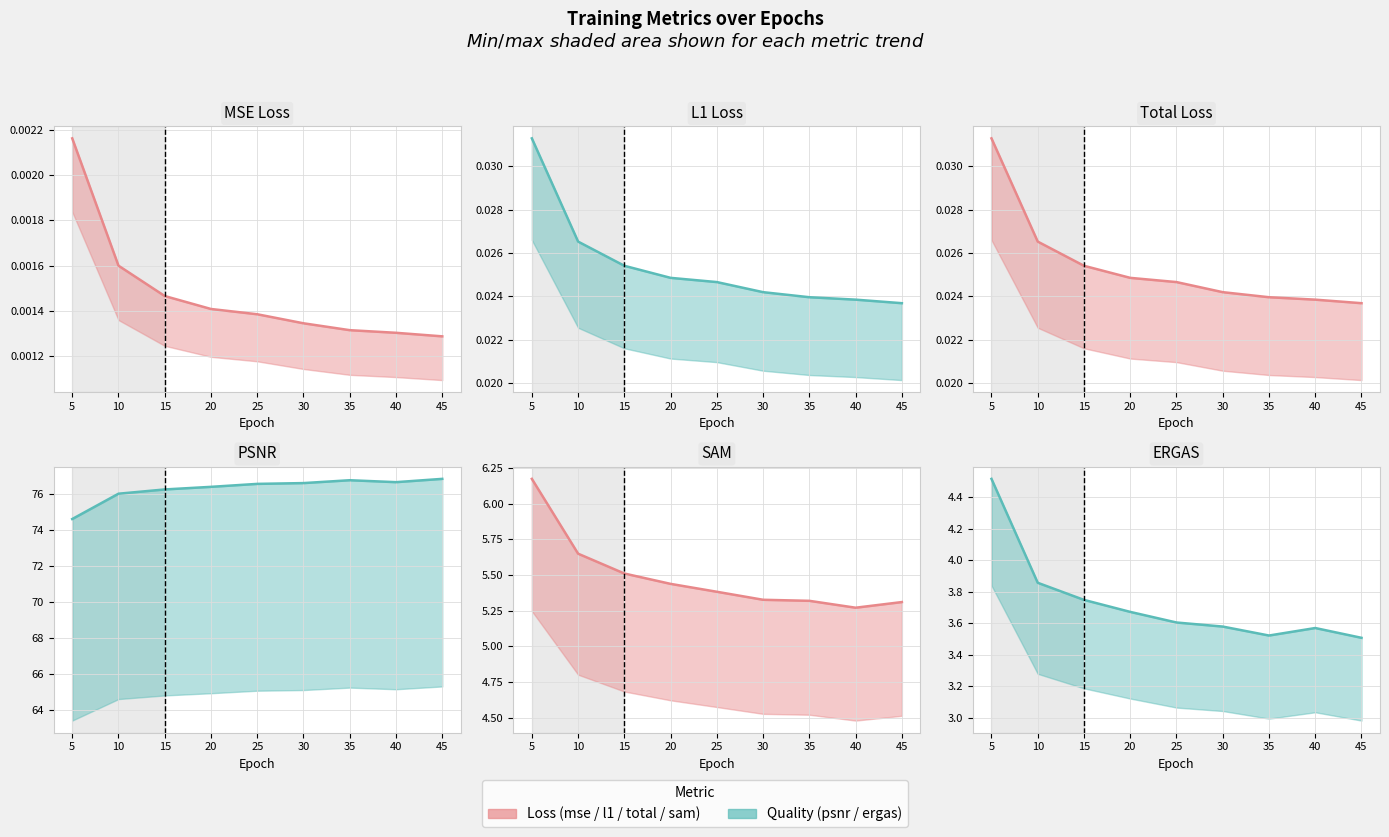

True or false: total_loss (line) and psnr (line) cross at least once.

False